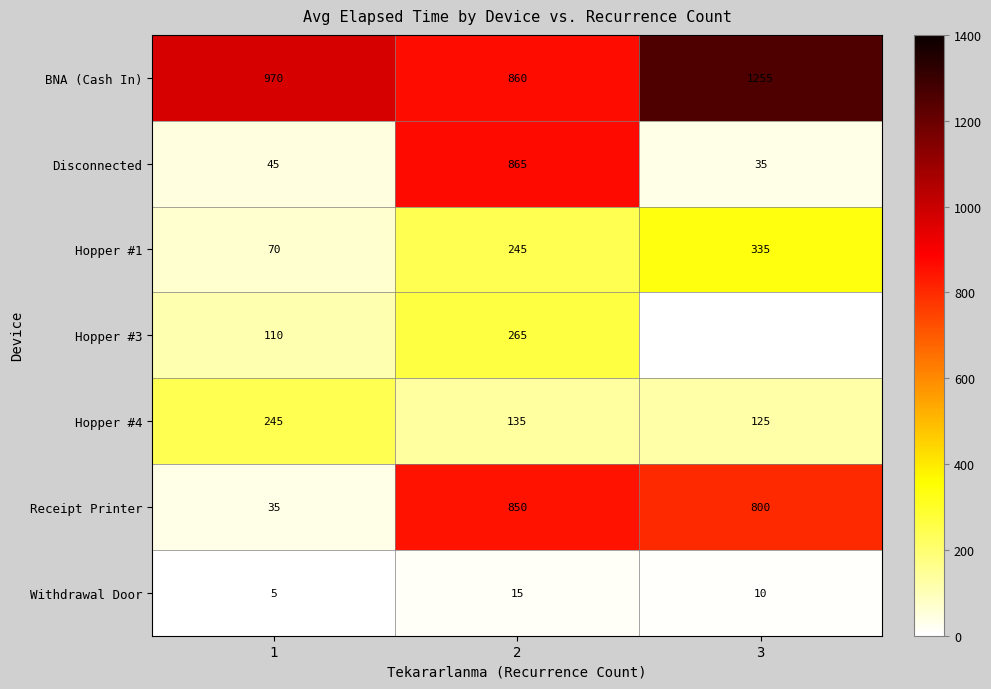

Rank the categories by Hopper #1 value from lowest to highest.

1, 2, 3